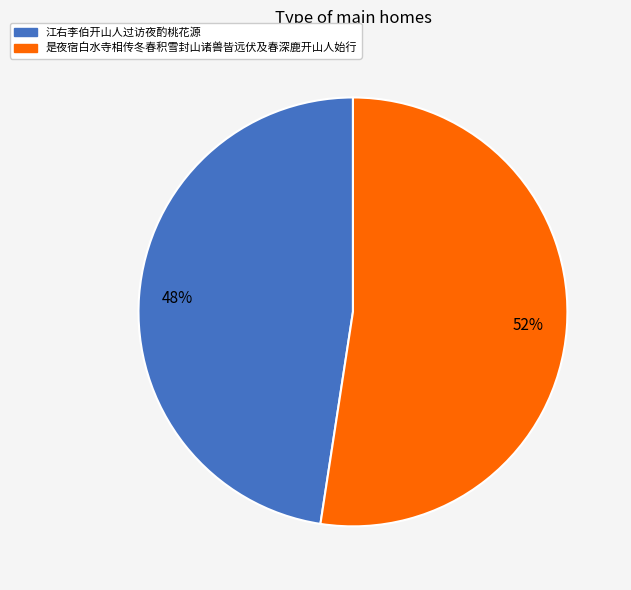

Is there any slice that represents more than half of the pie?

Yes